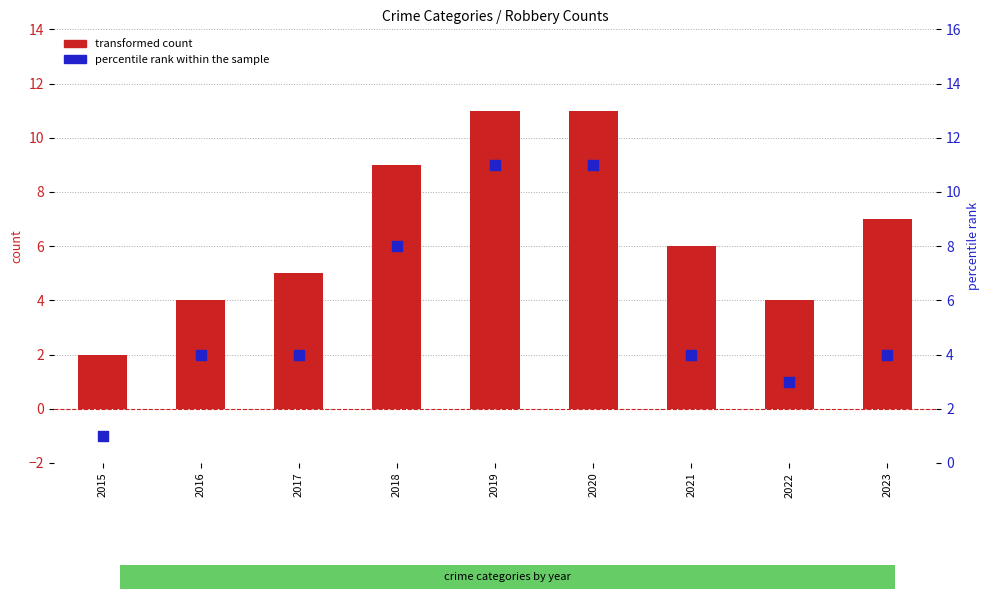

What is the total value across all series at 2016?

8